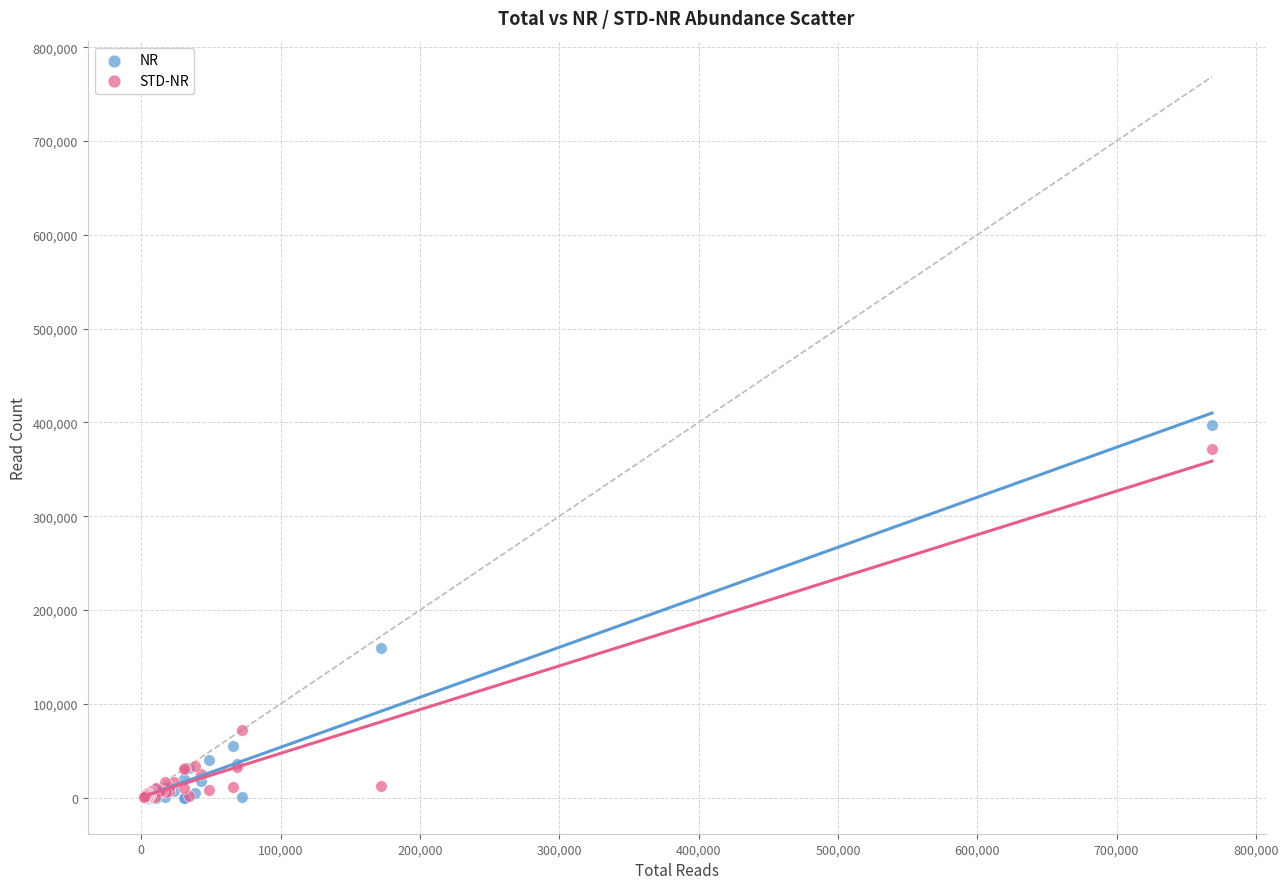

In the NR series, what Y value is closest to 198562?

159717